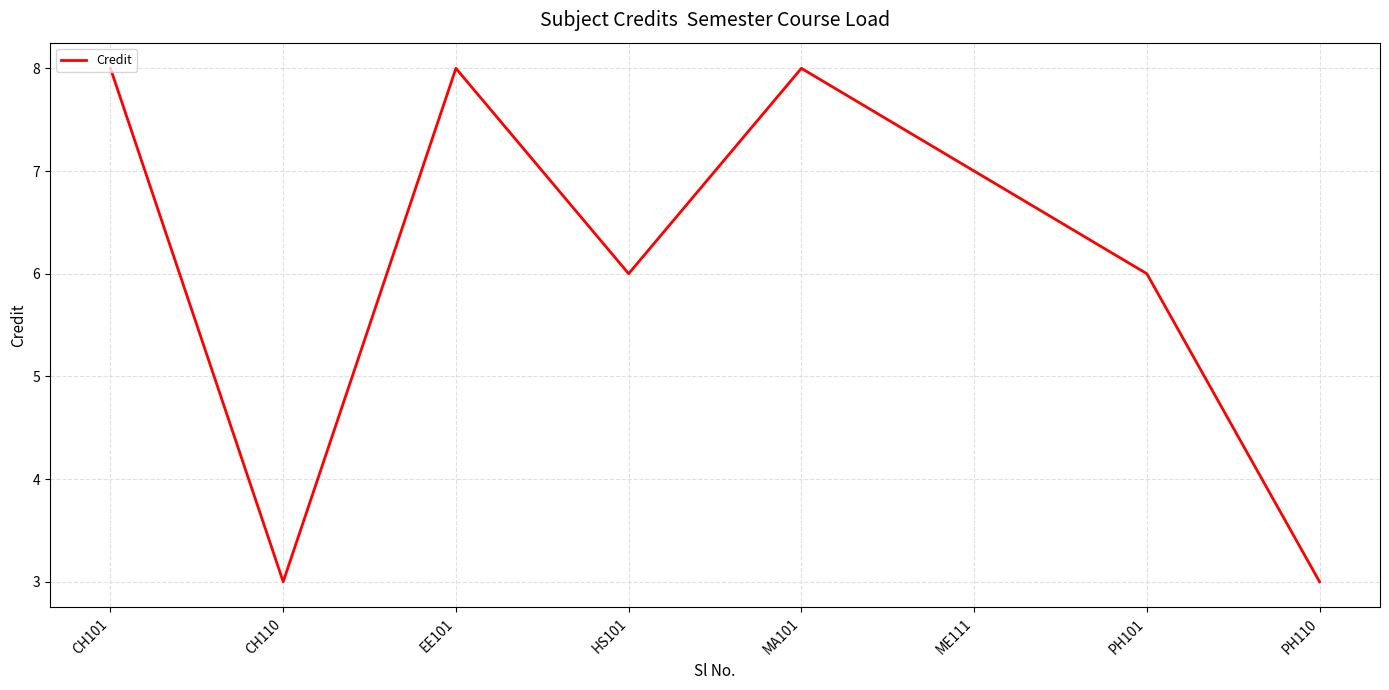

Is it true that the value at MA101 is 8?

True